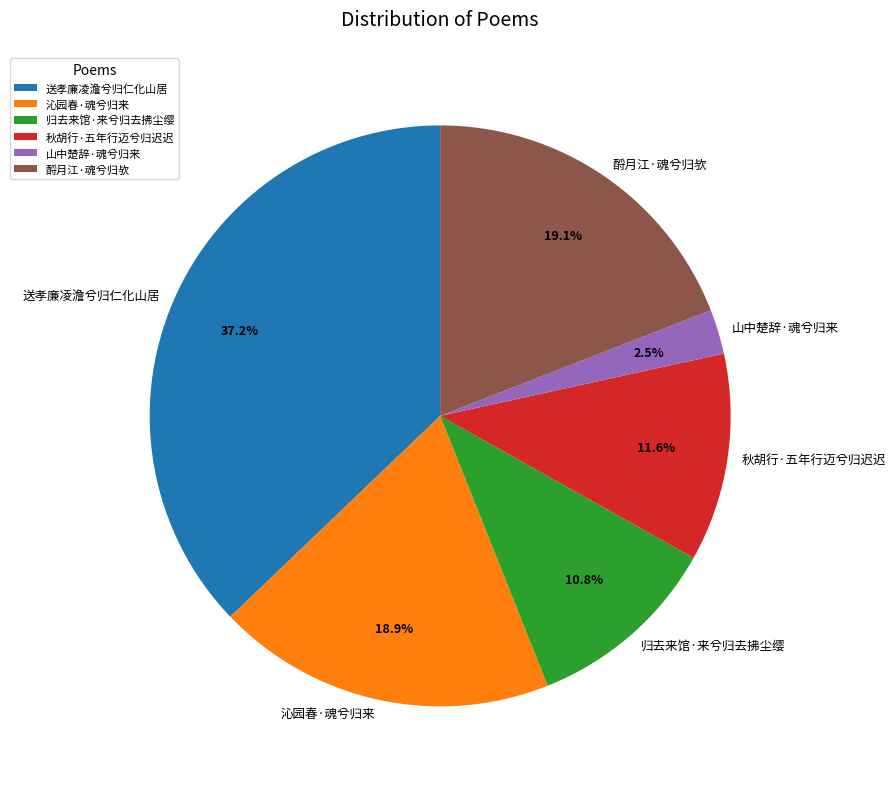

Which category has the smallest portion of the pie?

山中楚辞·魂兮归来